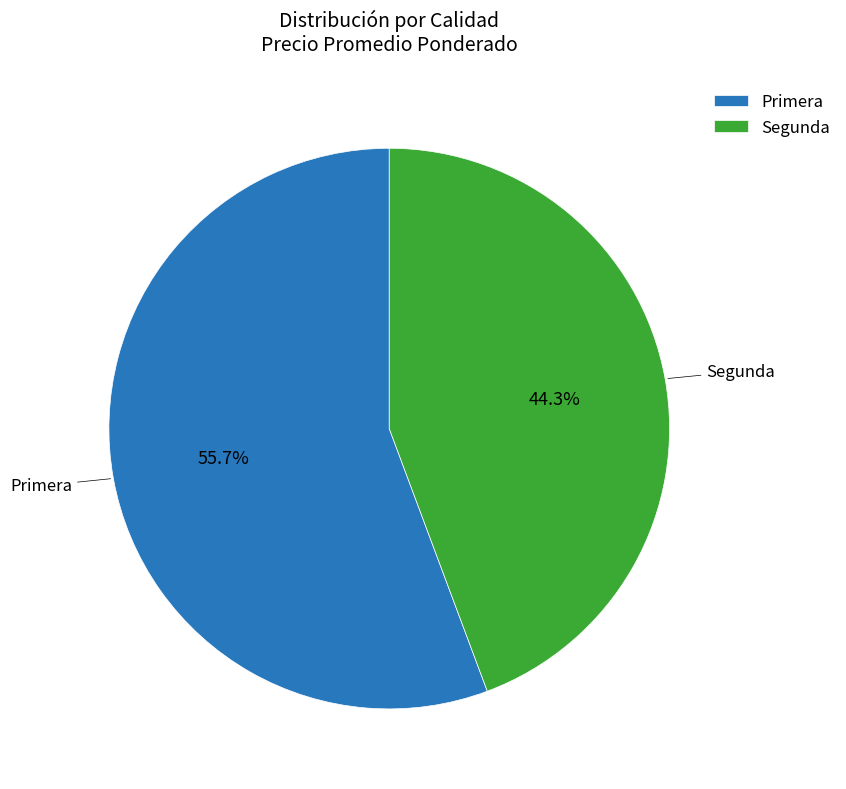

How many segments does this pie chart have?

2